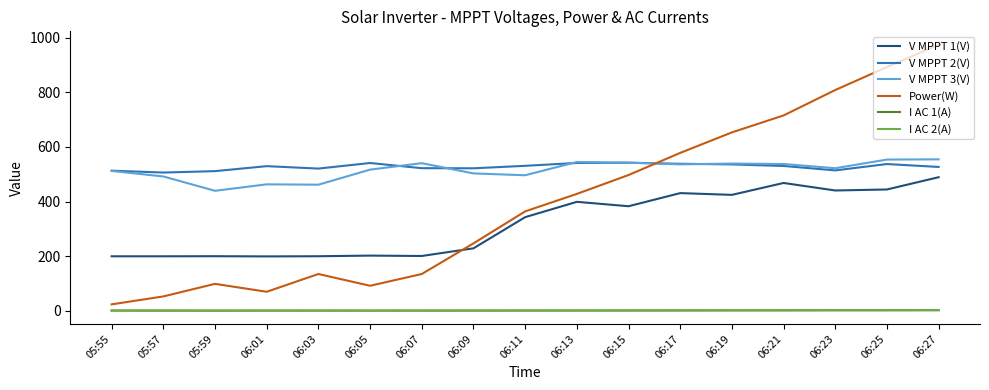

Which label corresponds to the largest value in the chart?

06:27